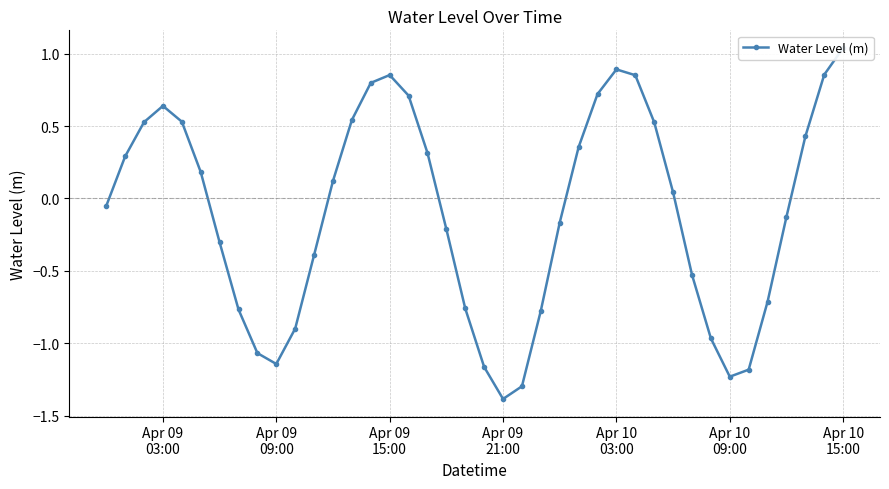

Reading left to right, what are all the values shown in this chart?

-0.1	0.3	0.5	0.6	0.5	0.2	-0.3	-0.8	-1.1	-1.1	-0.9	-0.4	0.1	0.5	0.8	0.9	0.7	0.3	-0.2	-0.8	-1.2	-1.4	-1.3	-0.8	-0.2	0.4	0.7	0.9	0.9	0.5	0.0	-0.5	-1.0	-1.2	-1.2	-0.7	-0.1	0.4	0.9	1.0